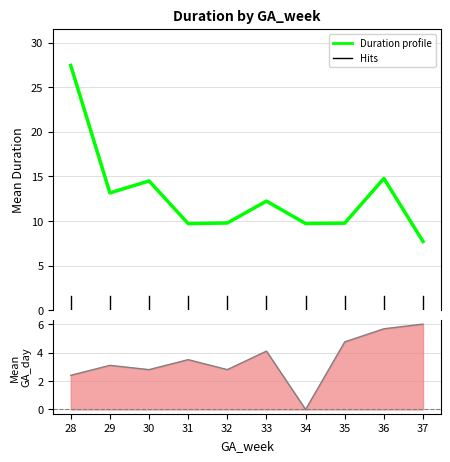

Is this an area chart (filled region under the line)?

No